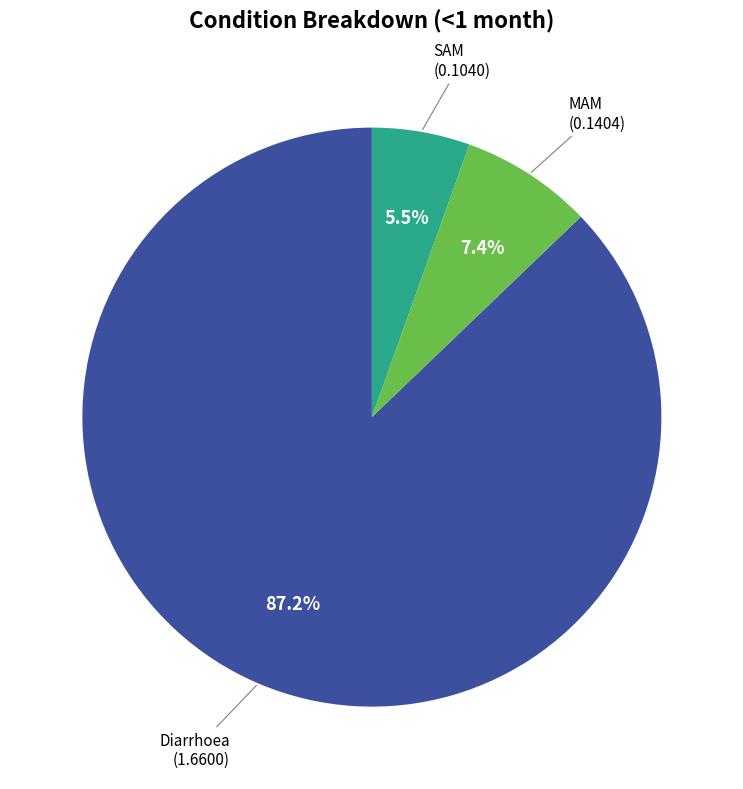

Is there any slice that represents more than half of the pie?

Yes